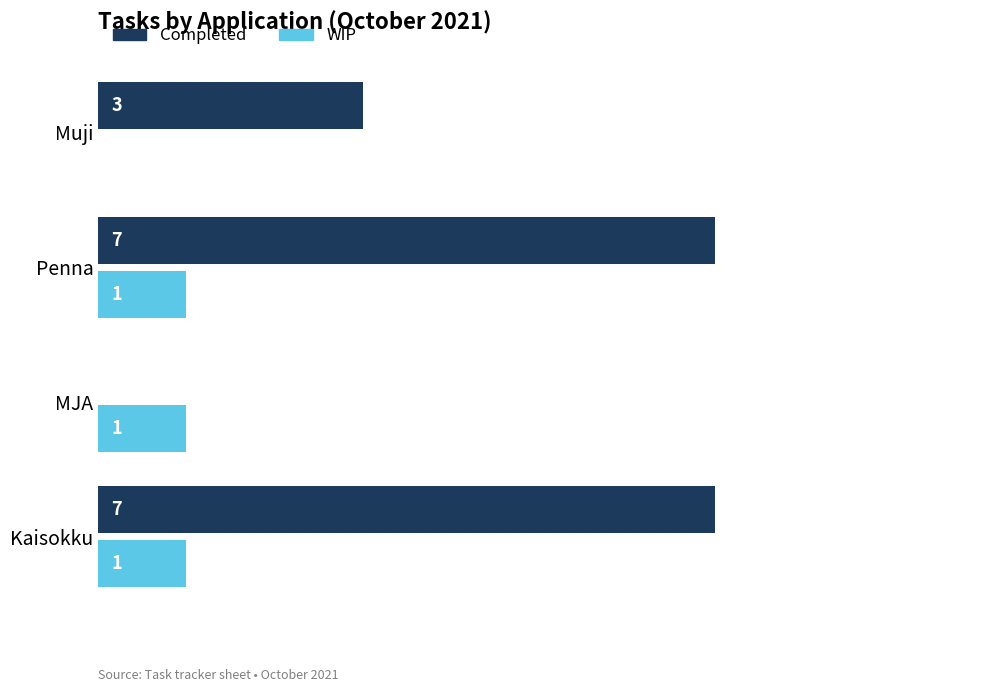

What are all the series names shown in the legend?

Completed, WIP